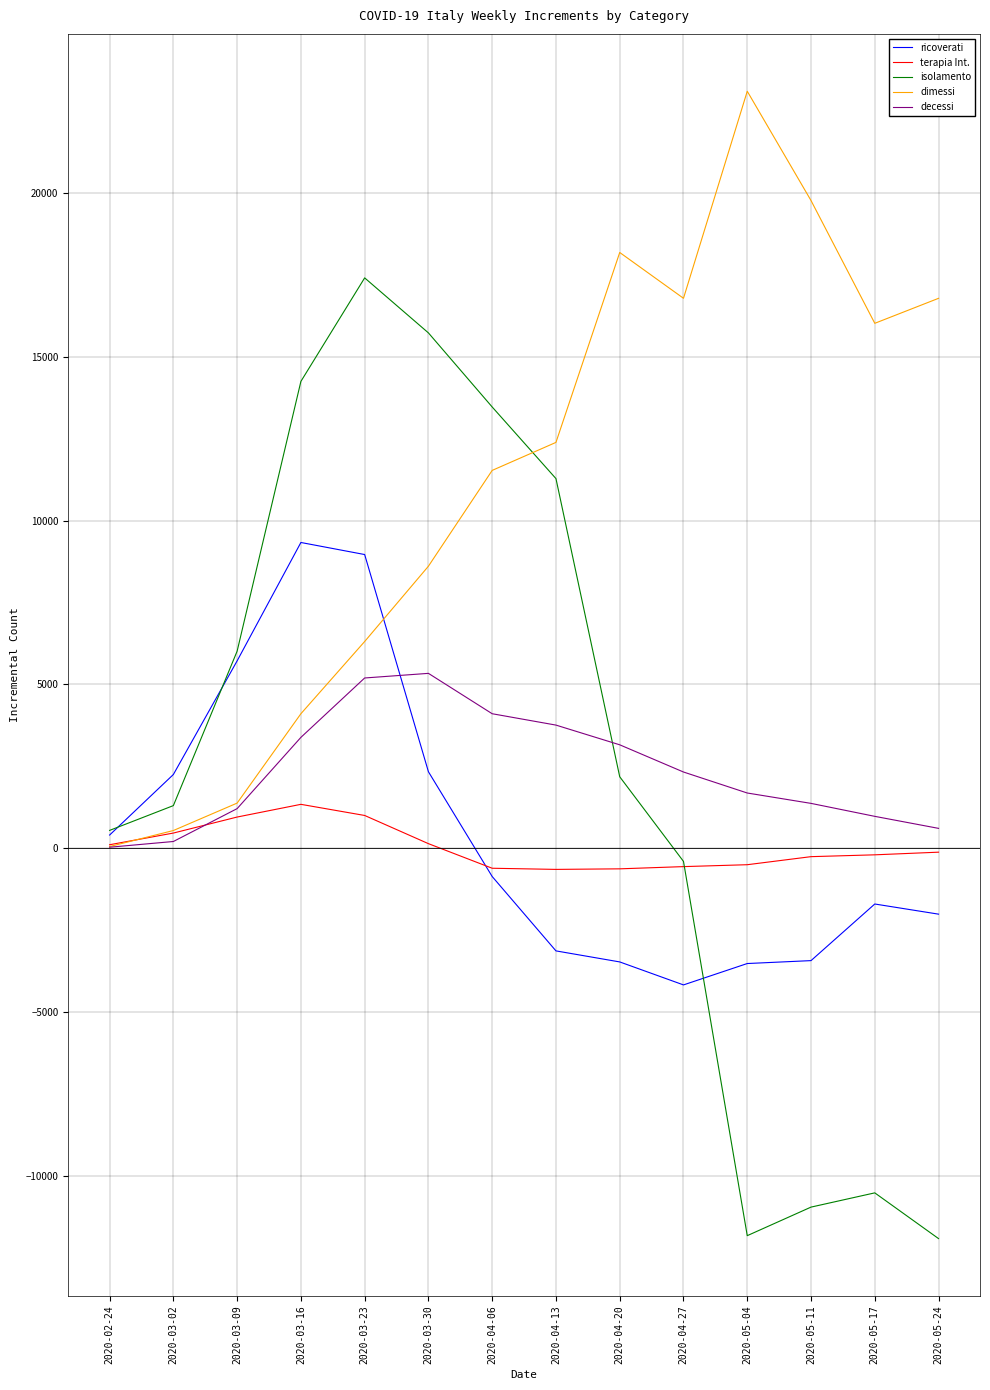

At which category is the sum across all series the highest?

2020-03-23